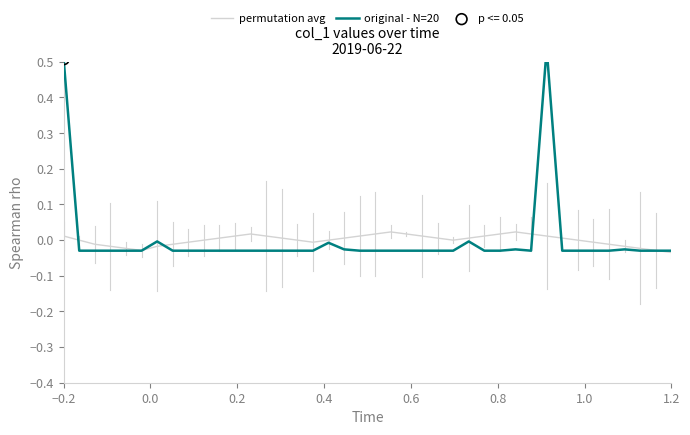

At how many categories does at least one series exceed 0?

20